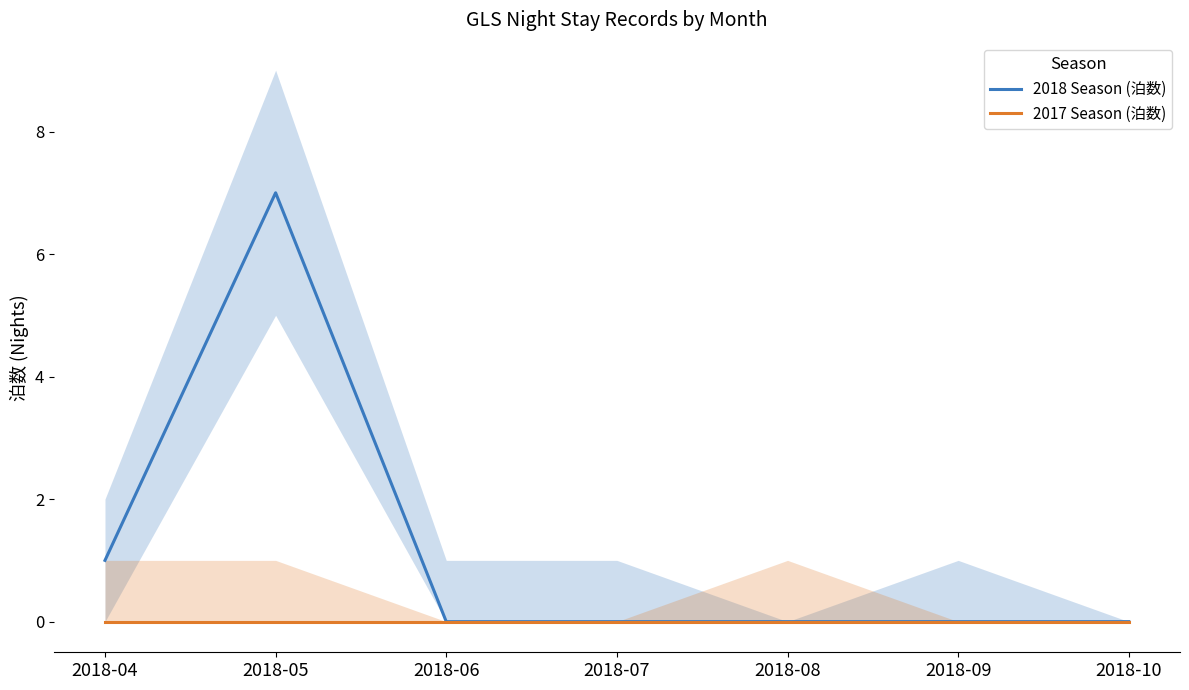

Between 2018-04 and 2018-10, which series saw the biggest shift?

2018 Season (泊数)